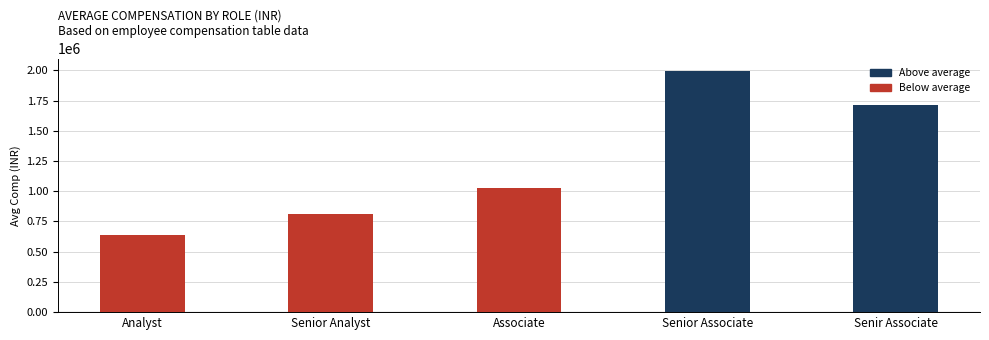

Reading left to right, list all the values displayed in this chart.

Analyst=640926	Senior Analyst=812309	Associate=1024925	Senior Associate=1997671	Senir Associate=1714061